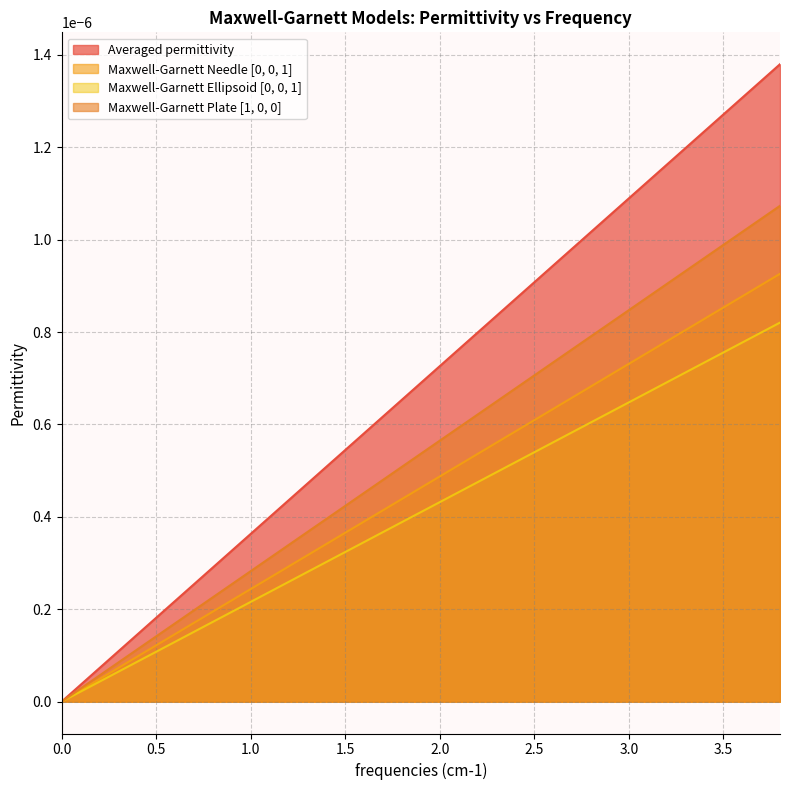

True or false: Maxwell-Garnett Needle [0, 0, 1] and Maxwell-Garnett Ellipsoid [0, 0, 1] cross at least once.

False